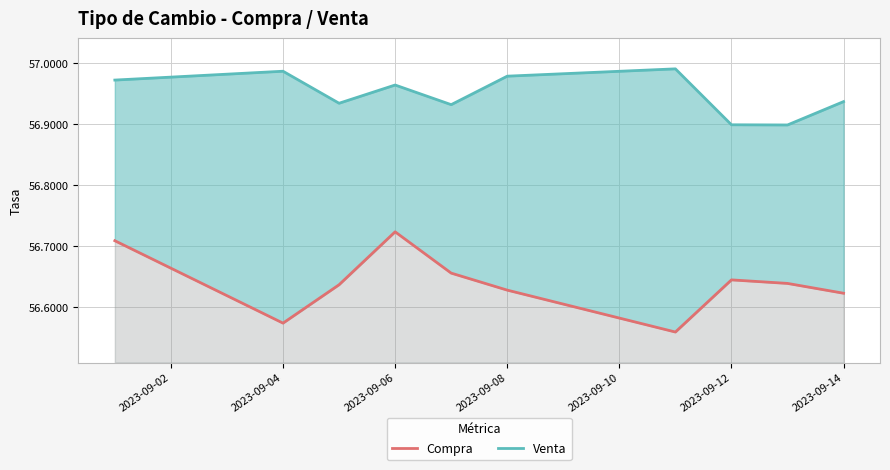

How many distinct data groups are displayed?

2